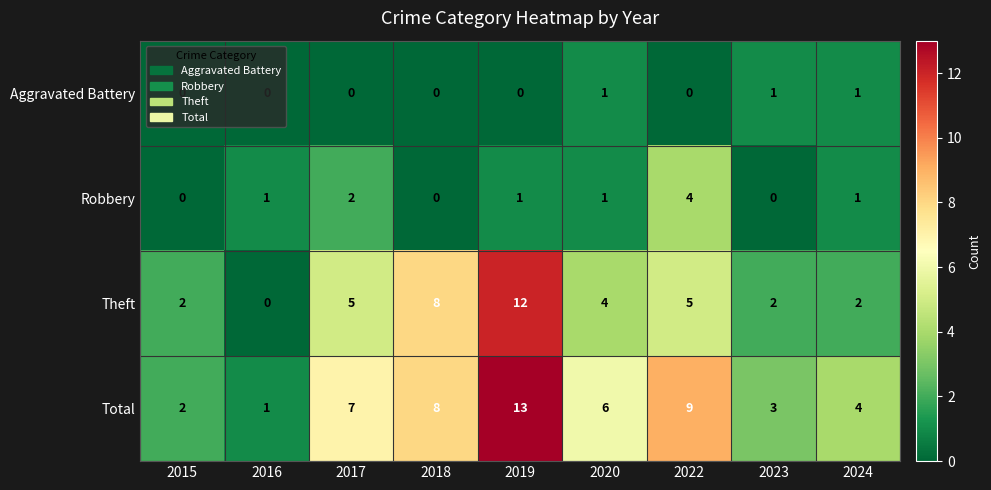

Between 2019 and 2024, which series saw the biggest shift?

Theft